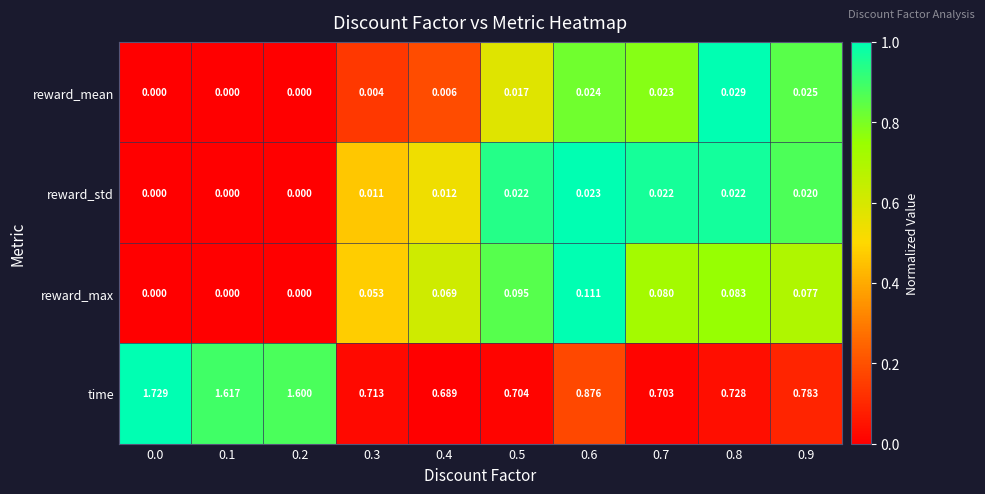

Which series changed the most between 0.0 and 0.9?

time